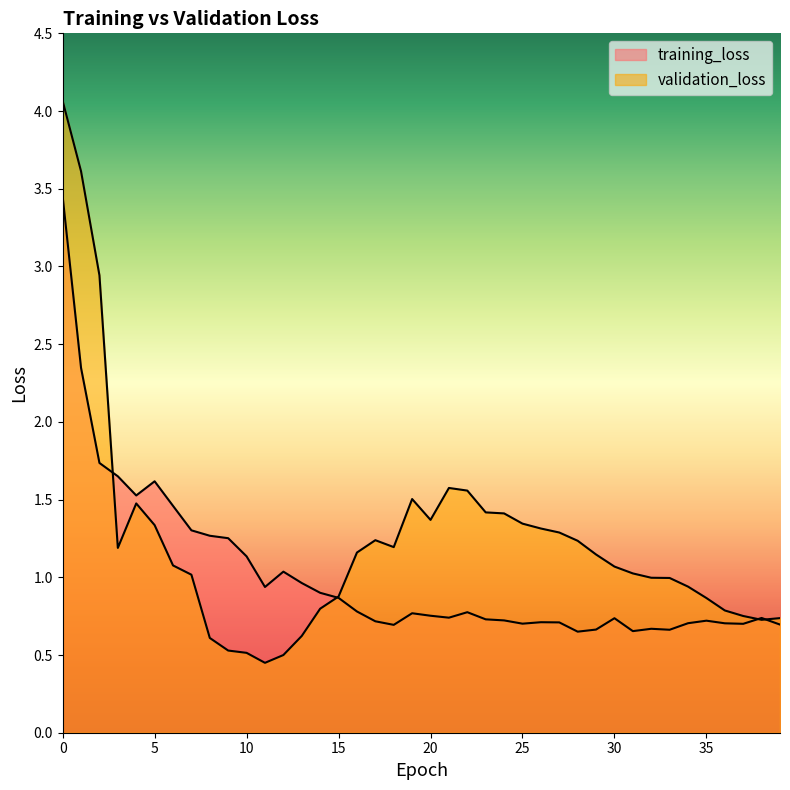

In training_loss, how many points are lower than both neighbors (excluding endpoints)?

9